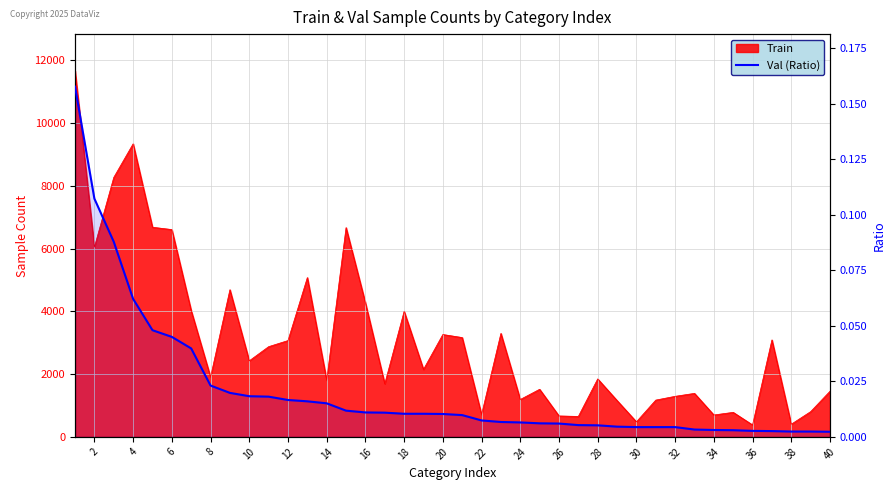

How many lines are shown in the chart?

1